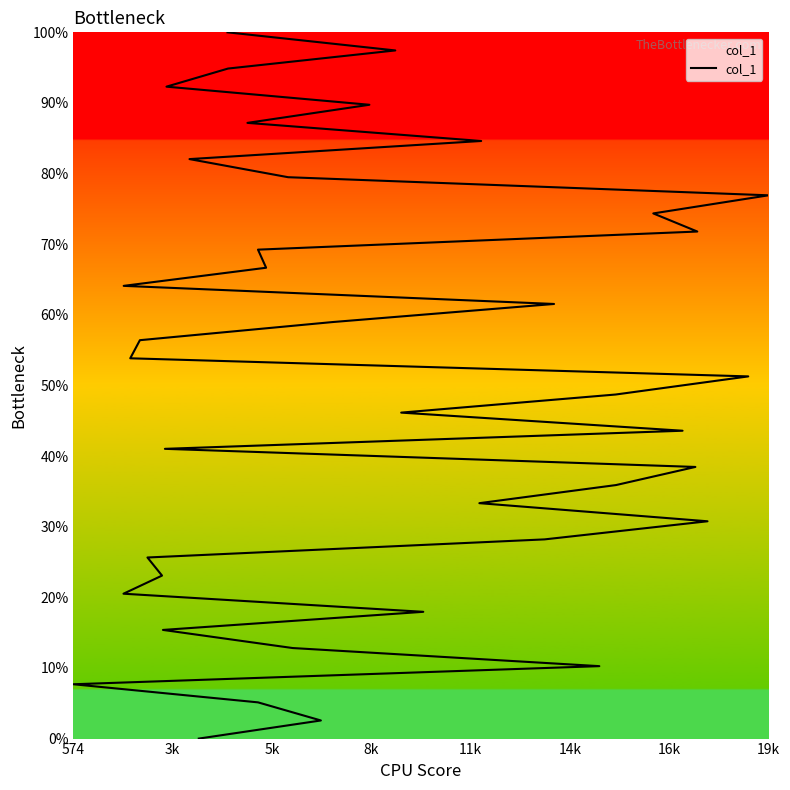

How many data points are less than 51?

20